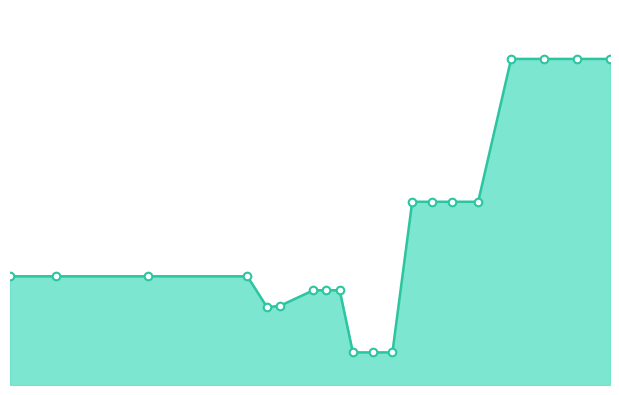

Does the chart have visible grid lines?

No